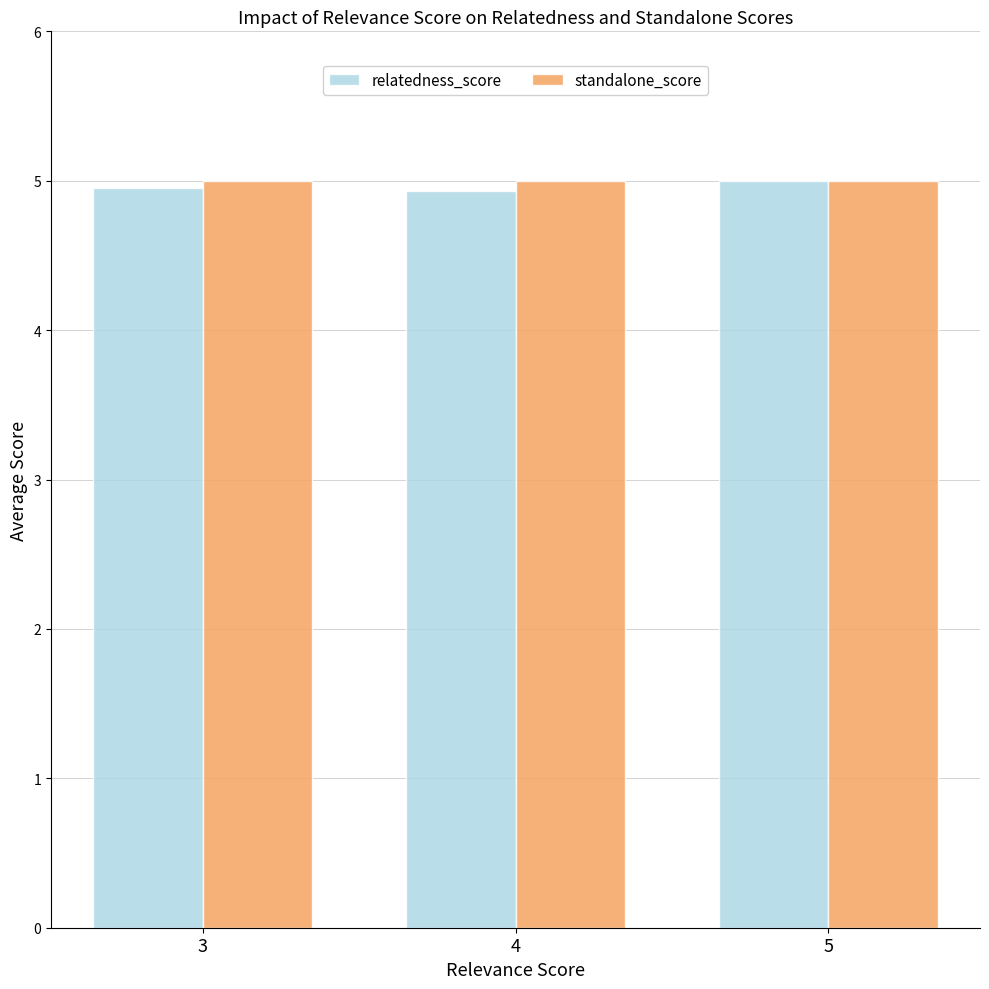

What is the value of the relatedness_score bar at the 2nd from the left?

4.9